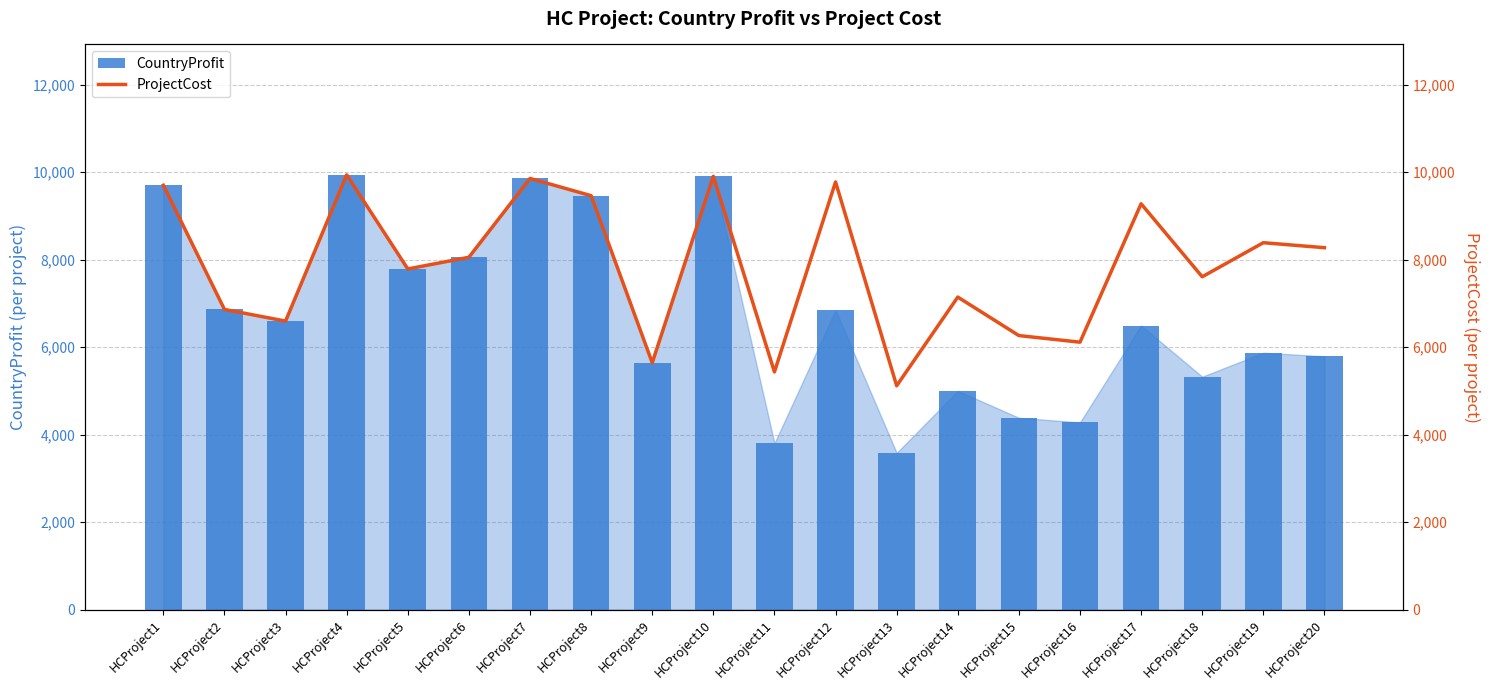

At which category is the sum across all series the highest?

HCProject4